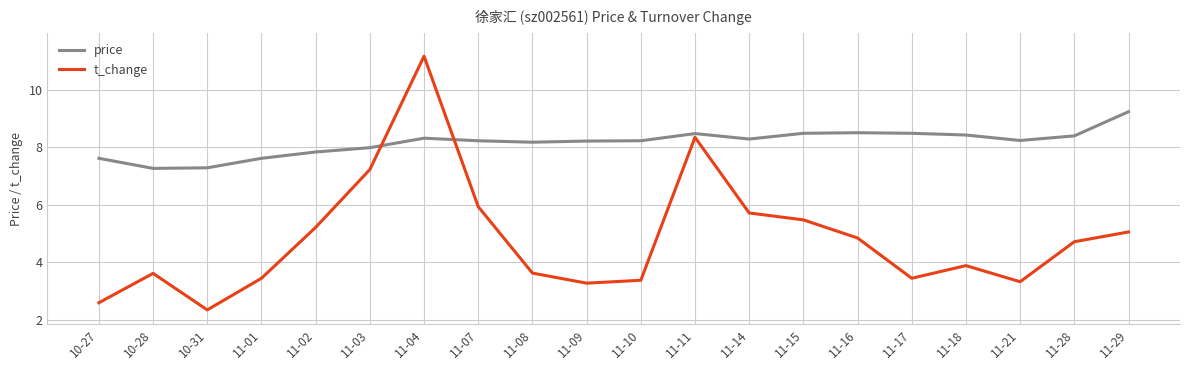

At which category does t_change reach its first local valley?

10-31